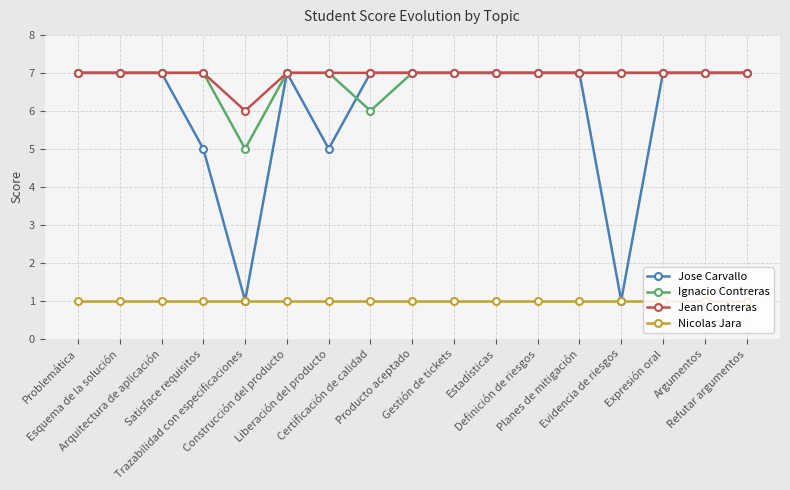

What is the label of the 4th point from the left?

Satisface requisitos